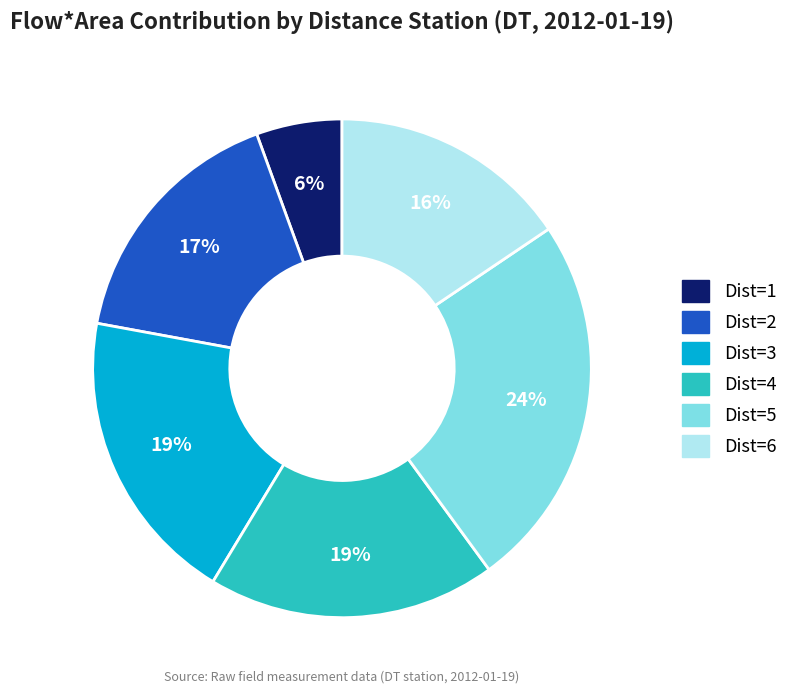

Does Dist=2 account for over 50% of the chart?

No